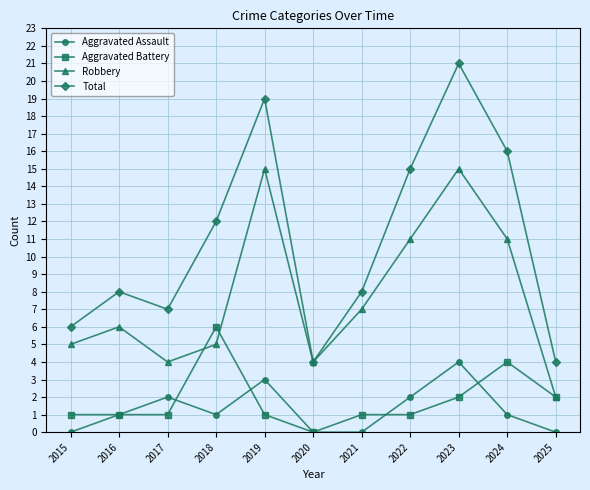

Which series has the largest range (max minus min)?

Total